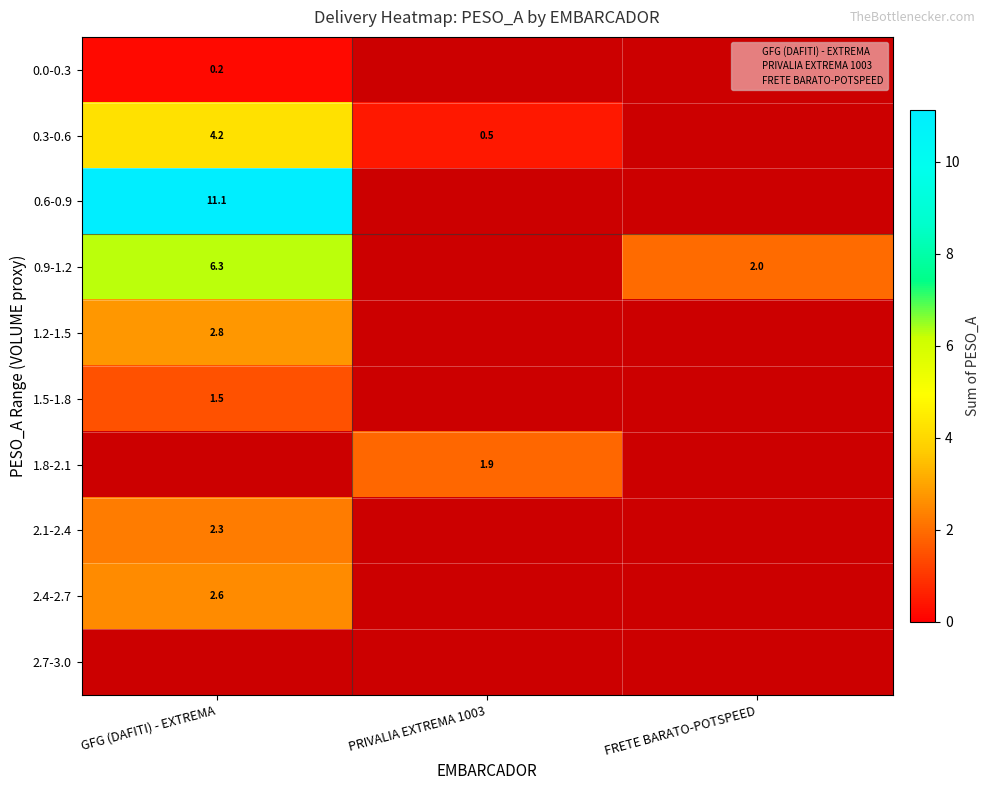

At how many categories does at least one series exceed 5?

1